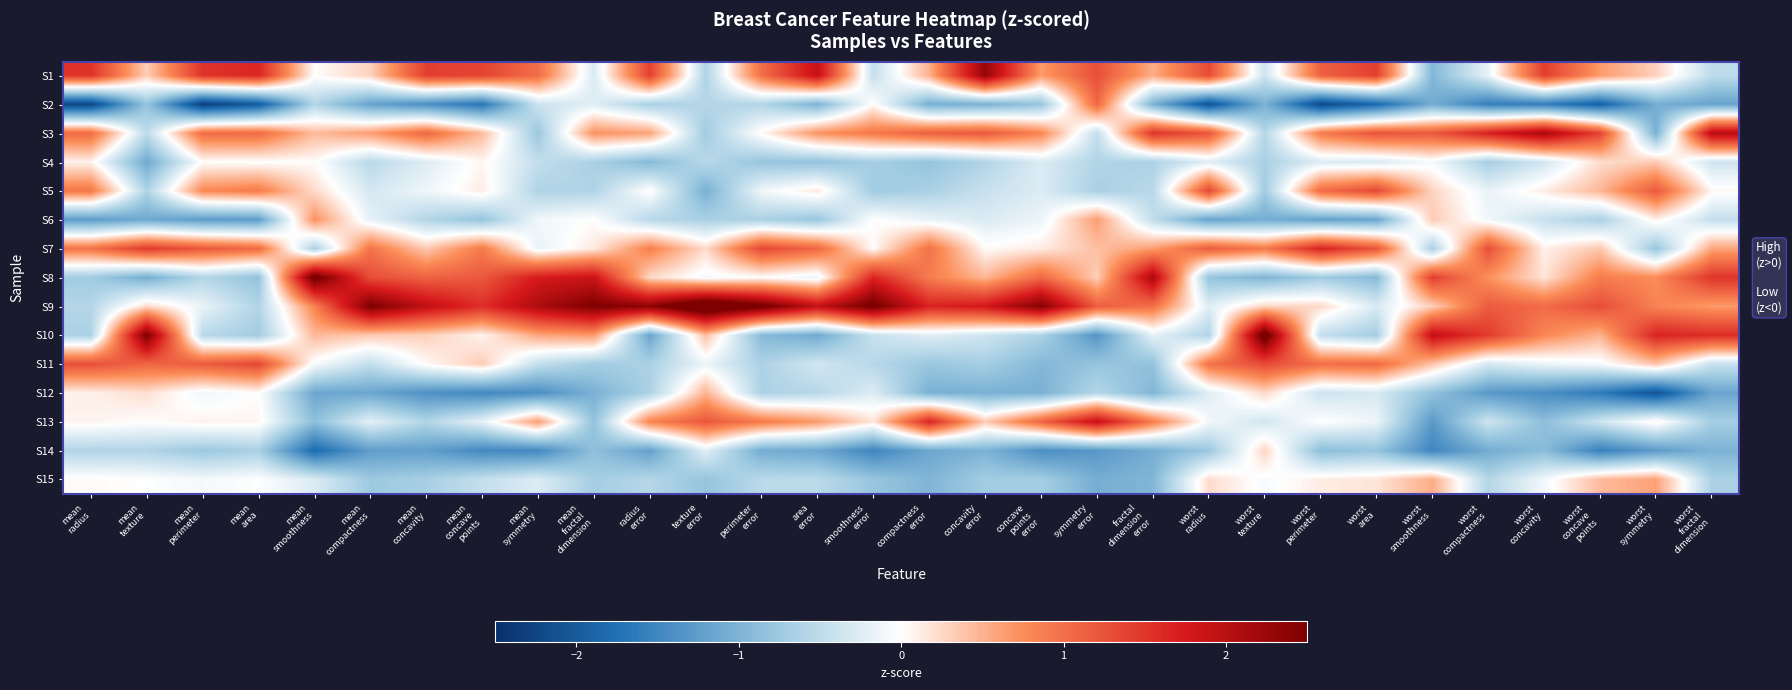

Which series has the widest spread of values?

S10